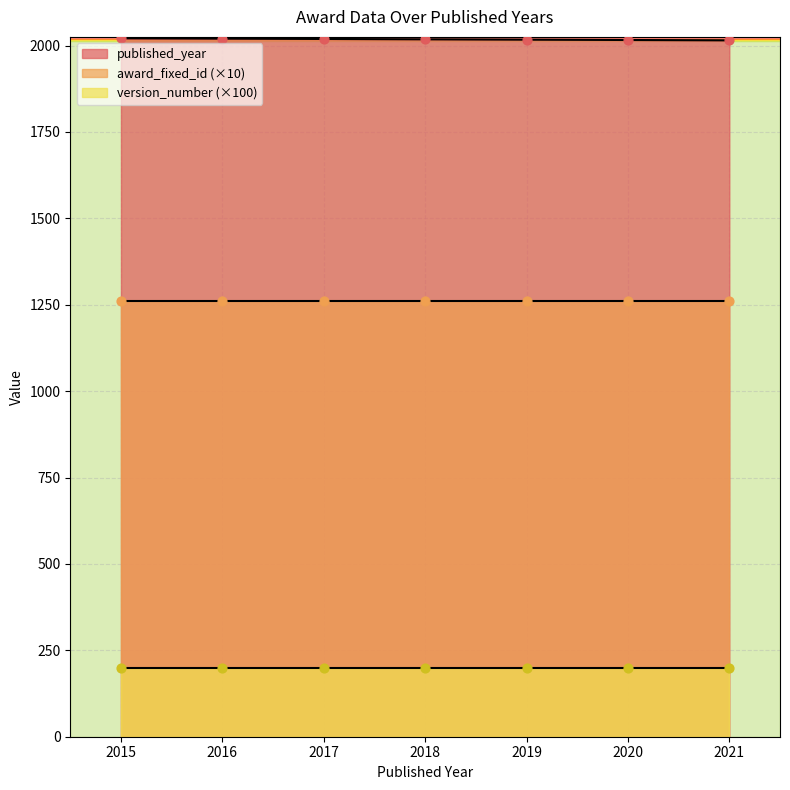

What is the total value across all series at 2015?

2149